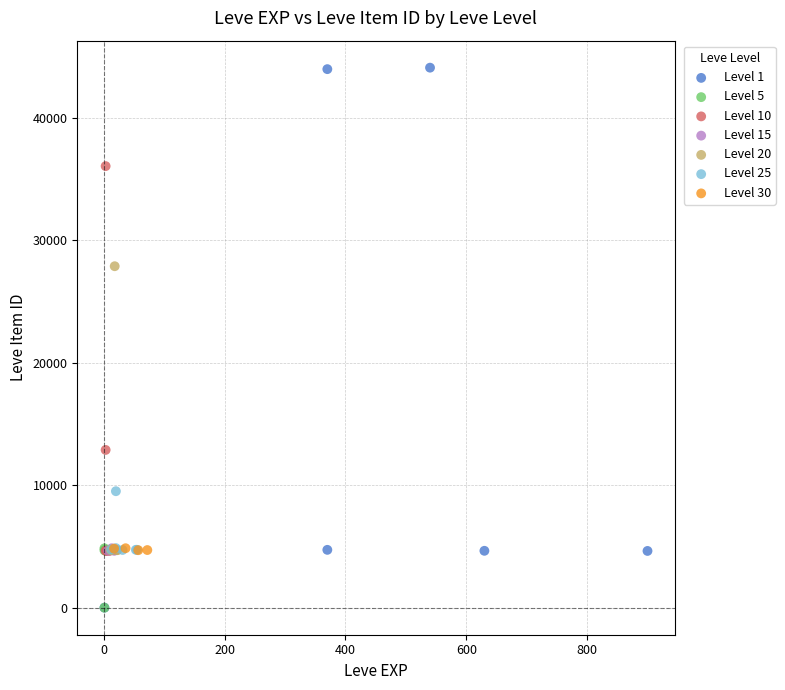

Which series reaches the maximum Y coordinate?

Level 1